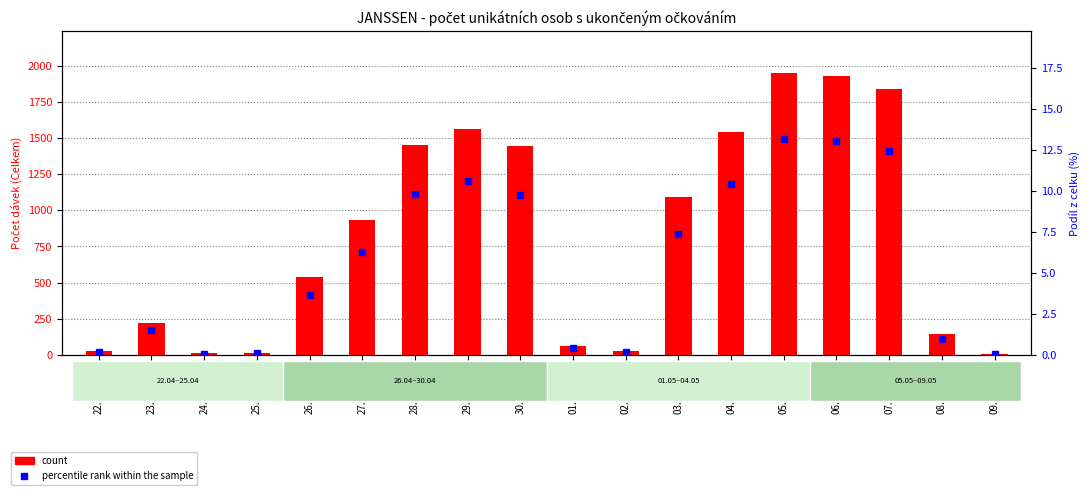

Is the value of count at 03.05.2021 greater than the value of percentile rank within the sample at 25.04.2021?

Yes